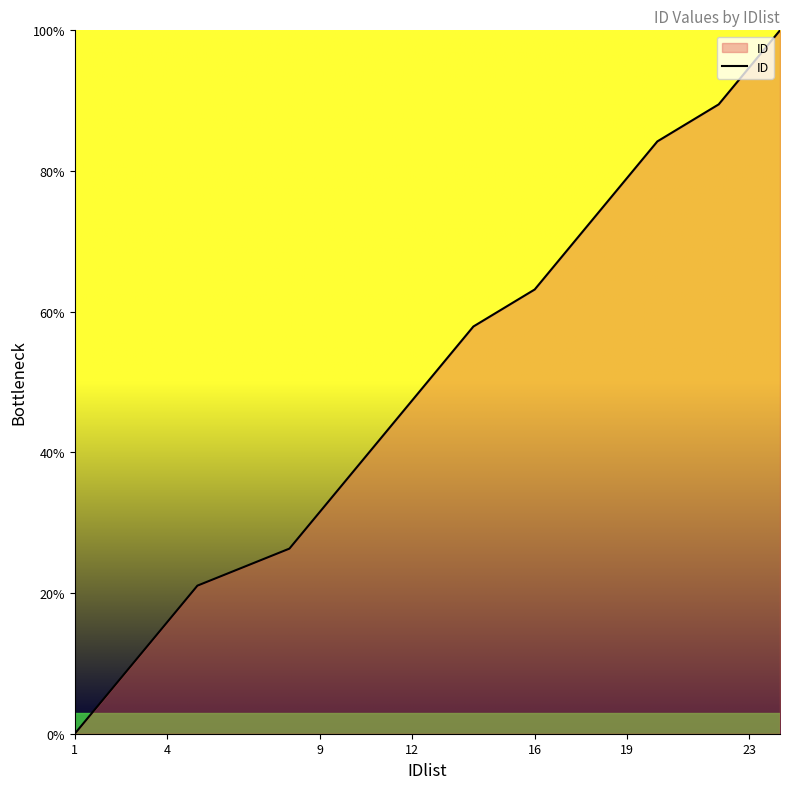

What is the greatest value displayed?

100.0